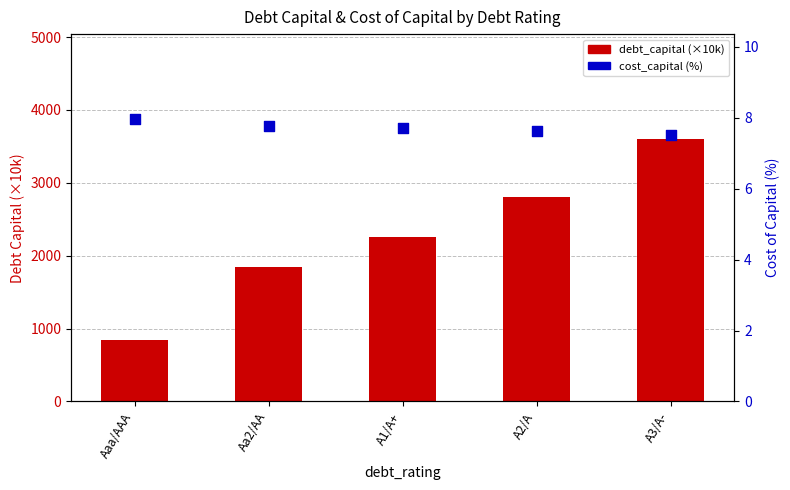

Which series reaches the minimum Y coordinate?

cost_capital (%)